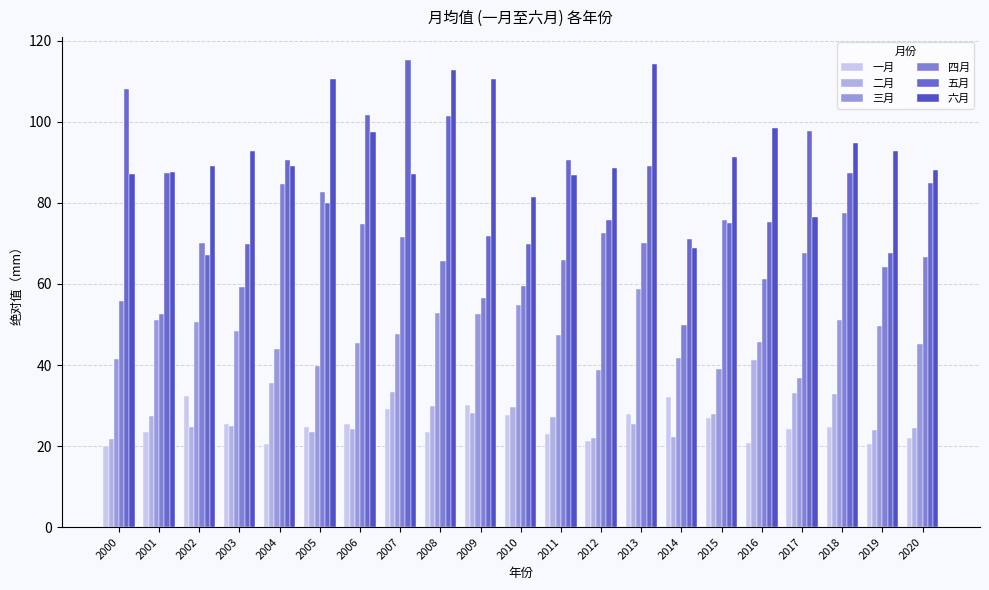

What is the value of the 五月 bar at the 19th from the left?

87.3